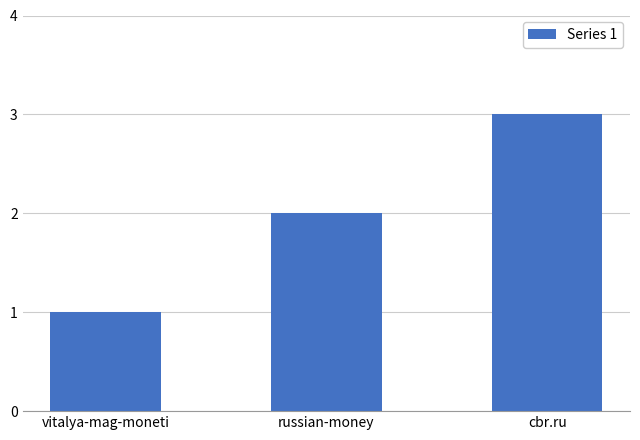

Is it true that the value at vitalya-mag-moneti is 1?

True